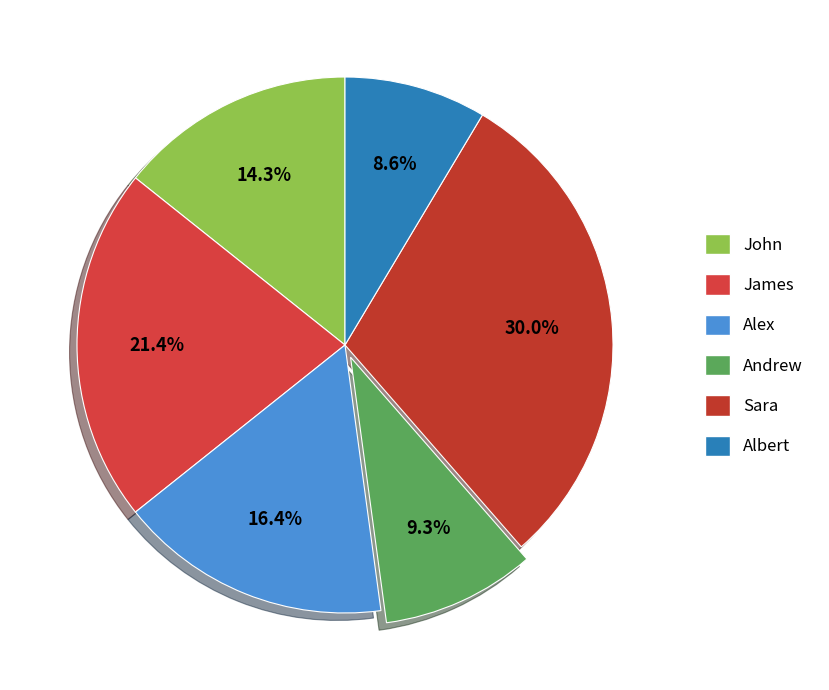

Is James the majority of the pie?

No